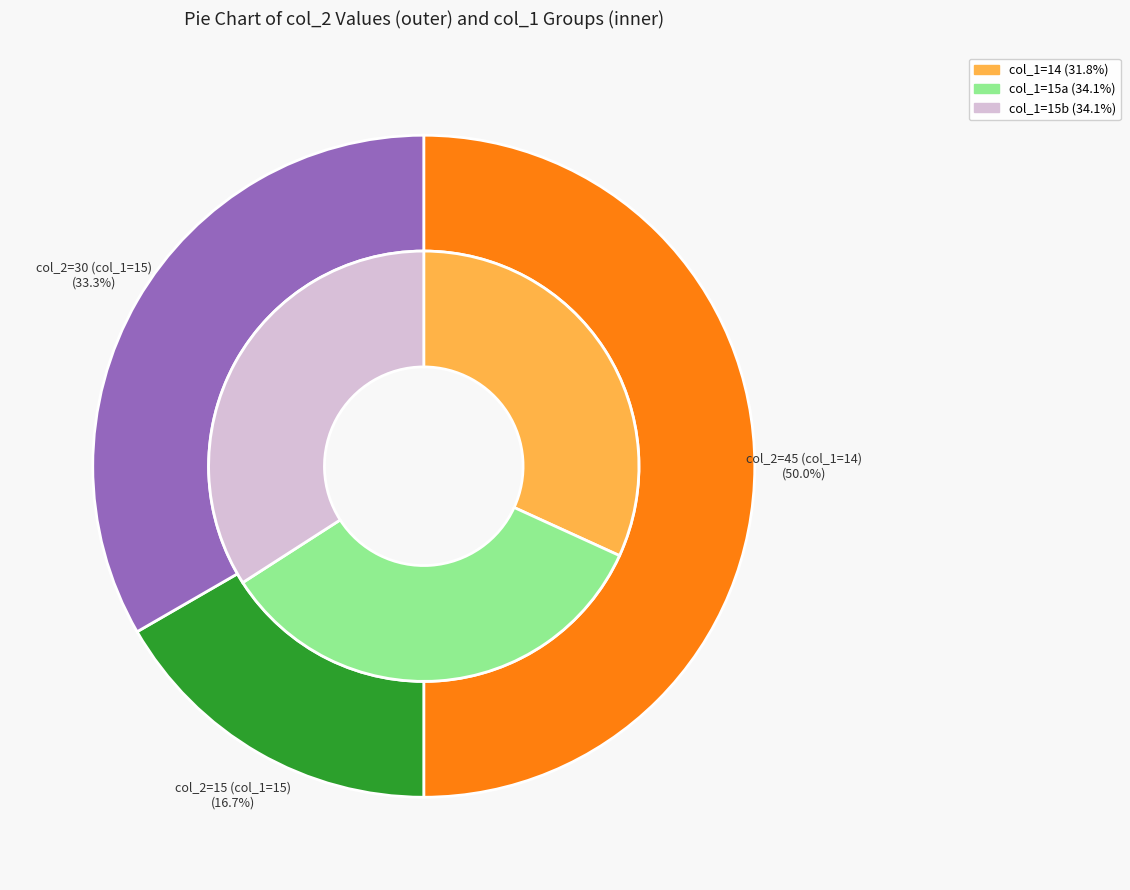

What percentage is NOT represented by col_2=15?

83.3%